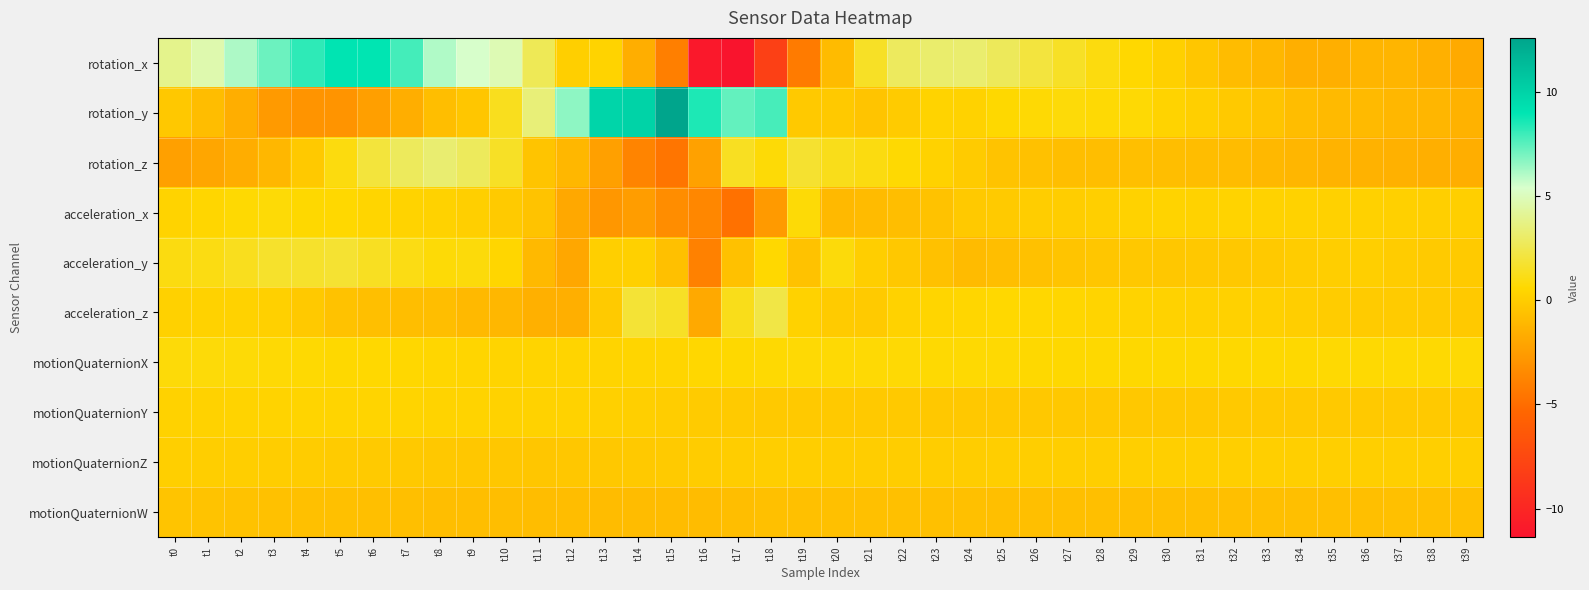

Which series has the widest spread of values?

rotation_x